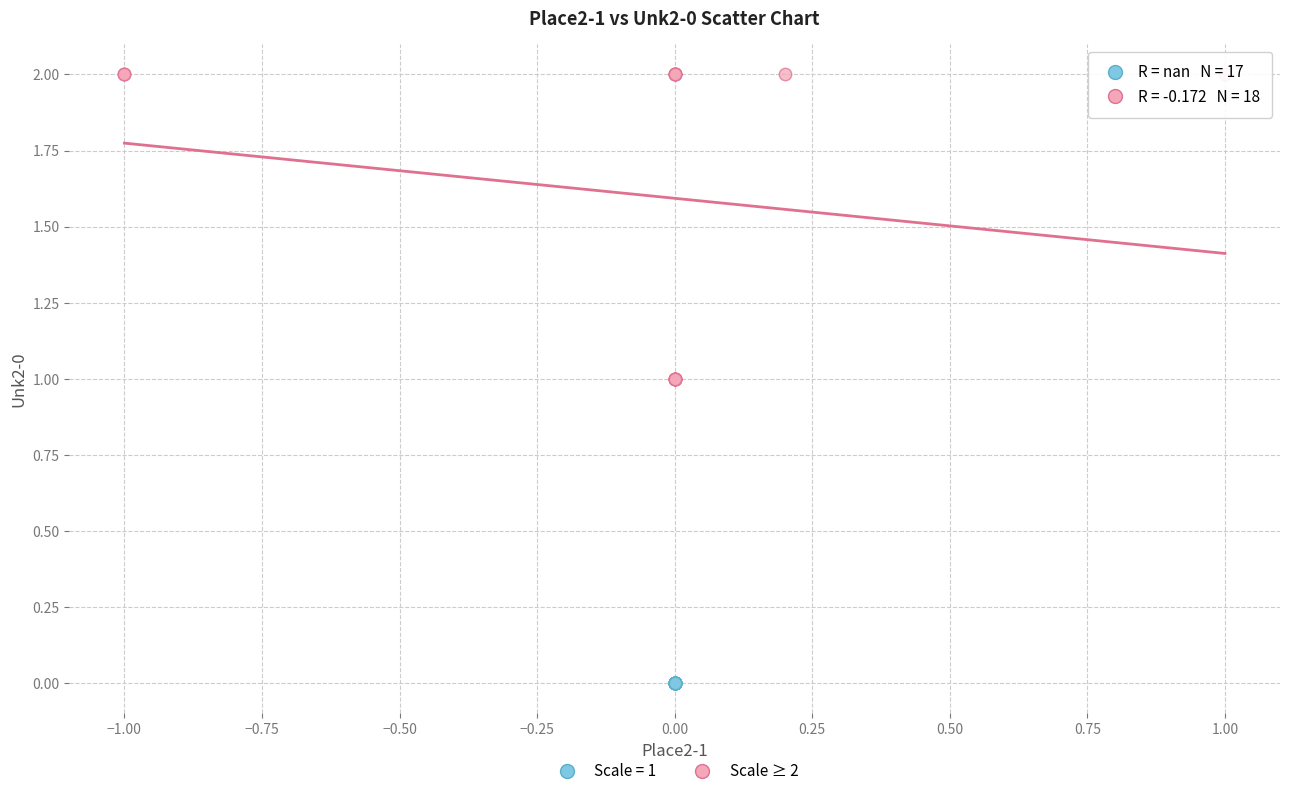

Which series reaches the minimum Y coordinate?

Scale = 1